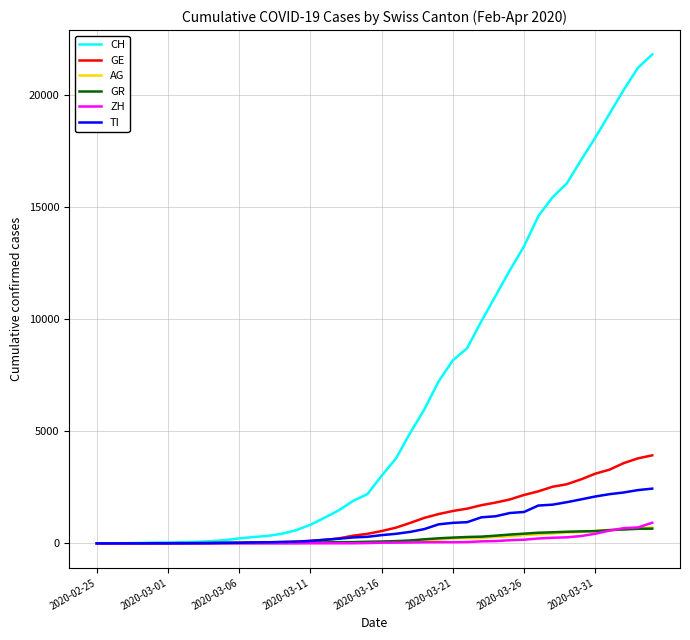

Which series has the largest total across all categories?

CH